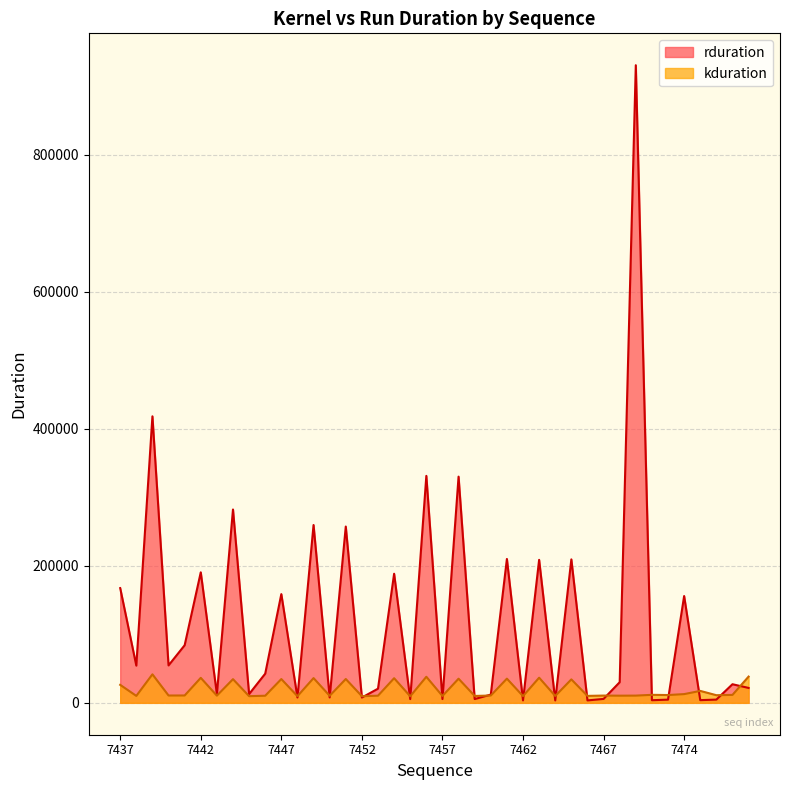

Which label corresponds to the smallest value in the chart?

7464